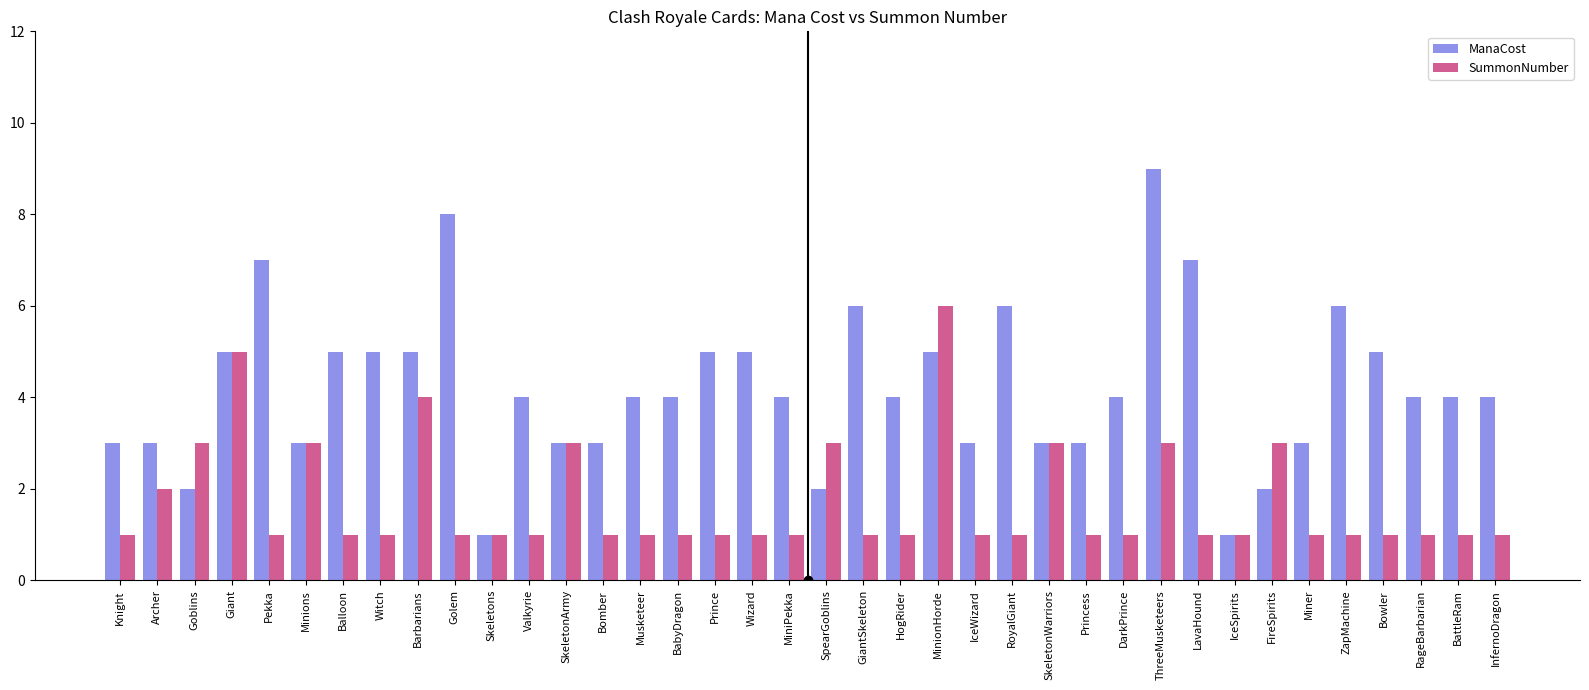

What is the difference between the maximum and second lowest values in the ManaCost series?

8